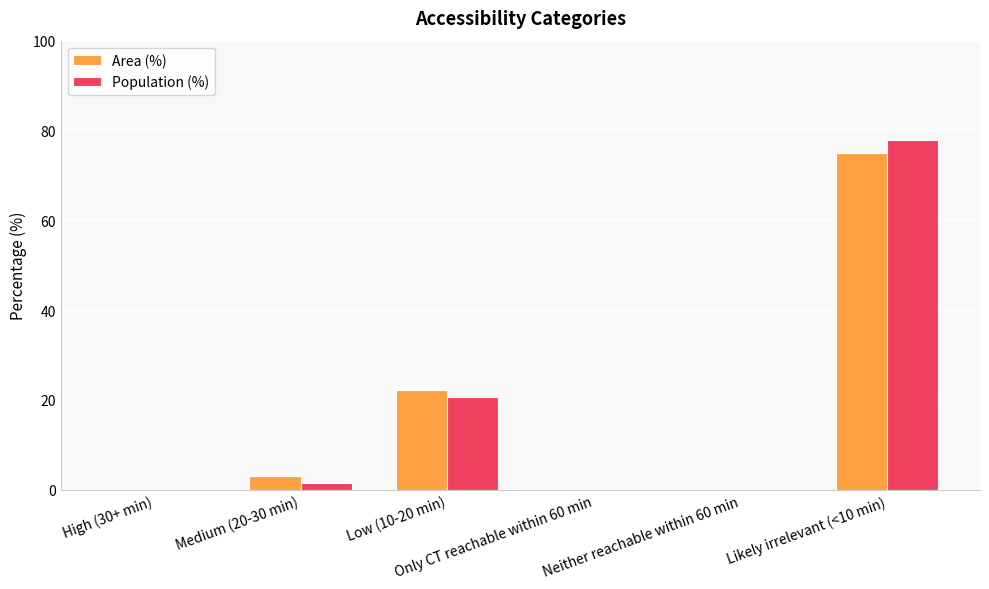

Reading right to left, what are all the values shown in this chart?

Area (%): 74.9	0.0	0.0	22.1	3.0	0.0
Population (%): 77.8	0.0	0.0	20.7	1.4	0.0